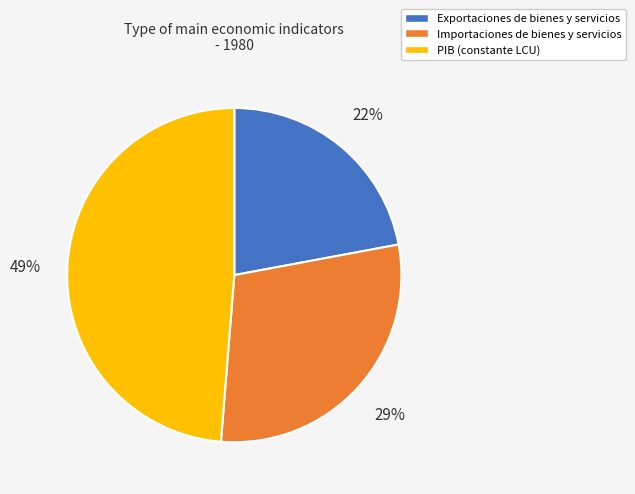

To the nearest percent, what is the average slice percentage?

33%